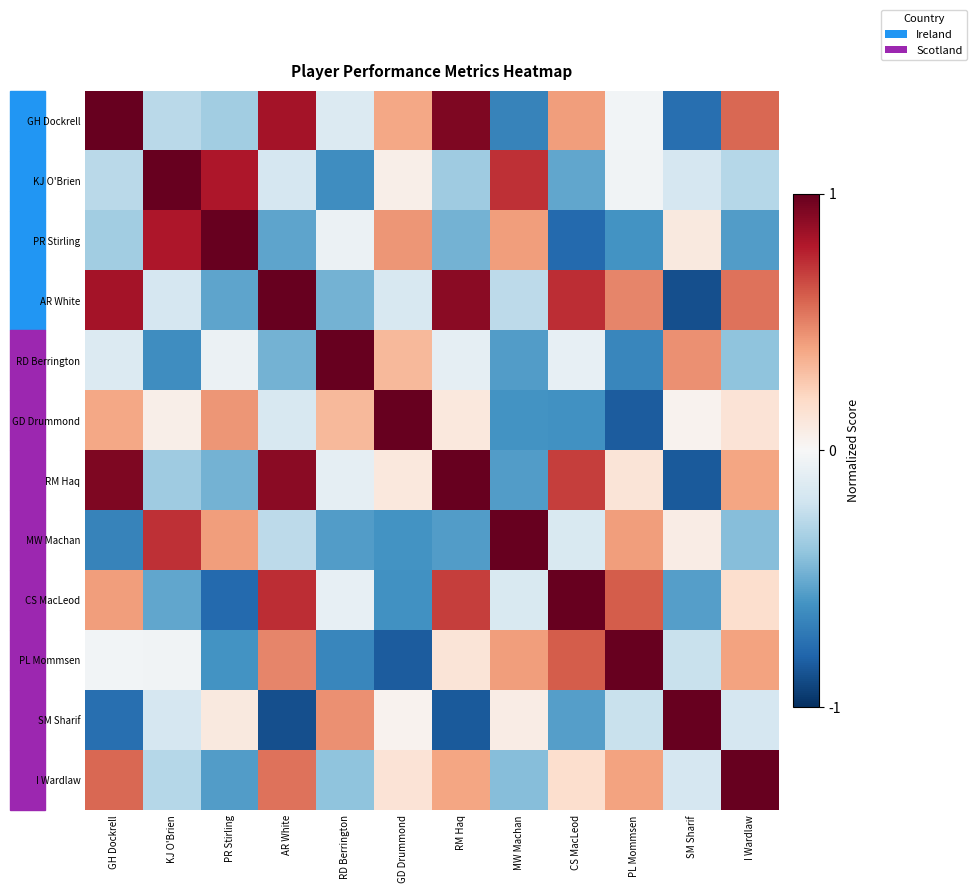

What is the total value across all series at I Wardlaw?

1.4